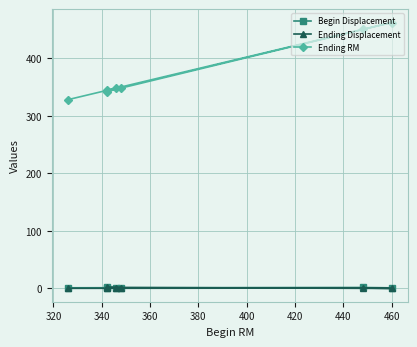

The Ending Displacement series shows 0.1 at 320. True or false?

False